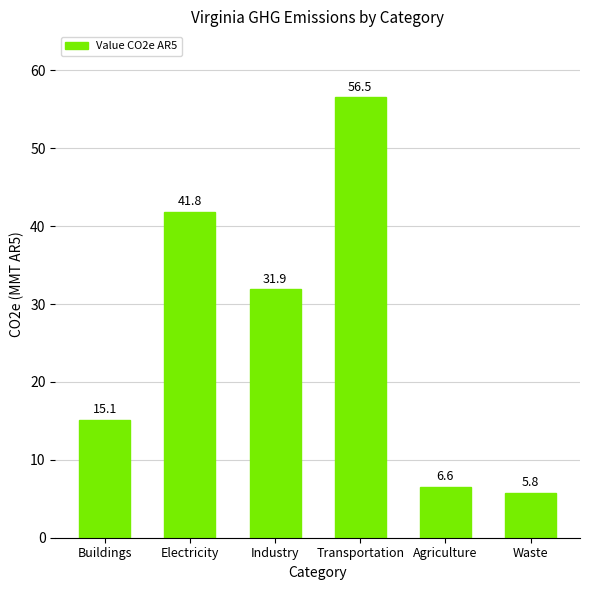

How many categories are shown in the chart?

6